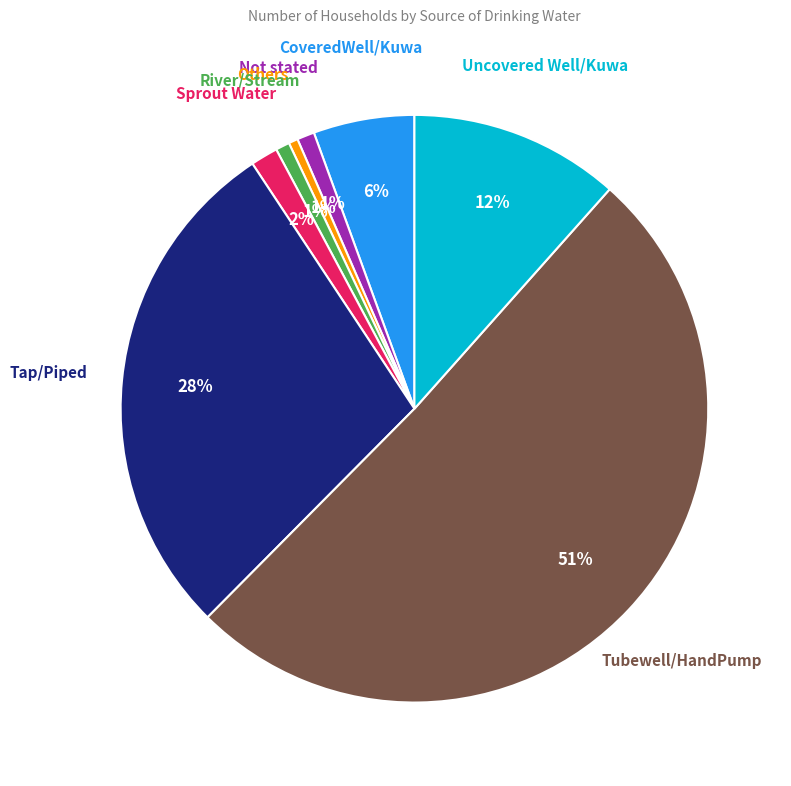

Does any single category account for the majority?

Yes